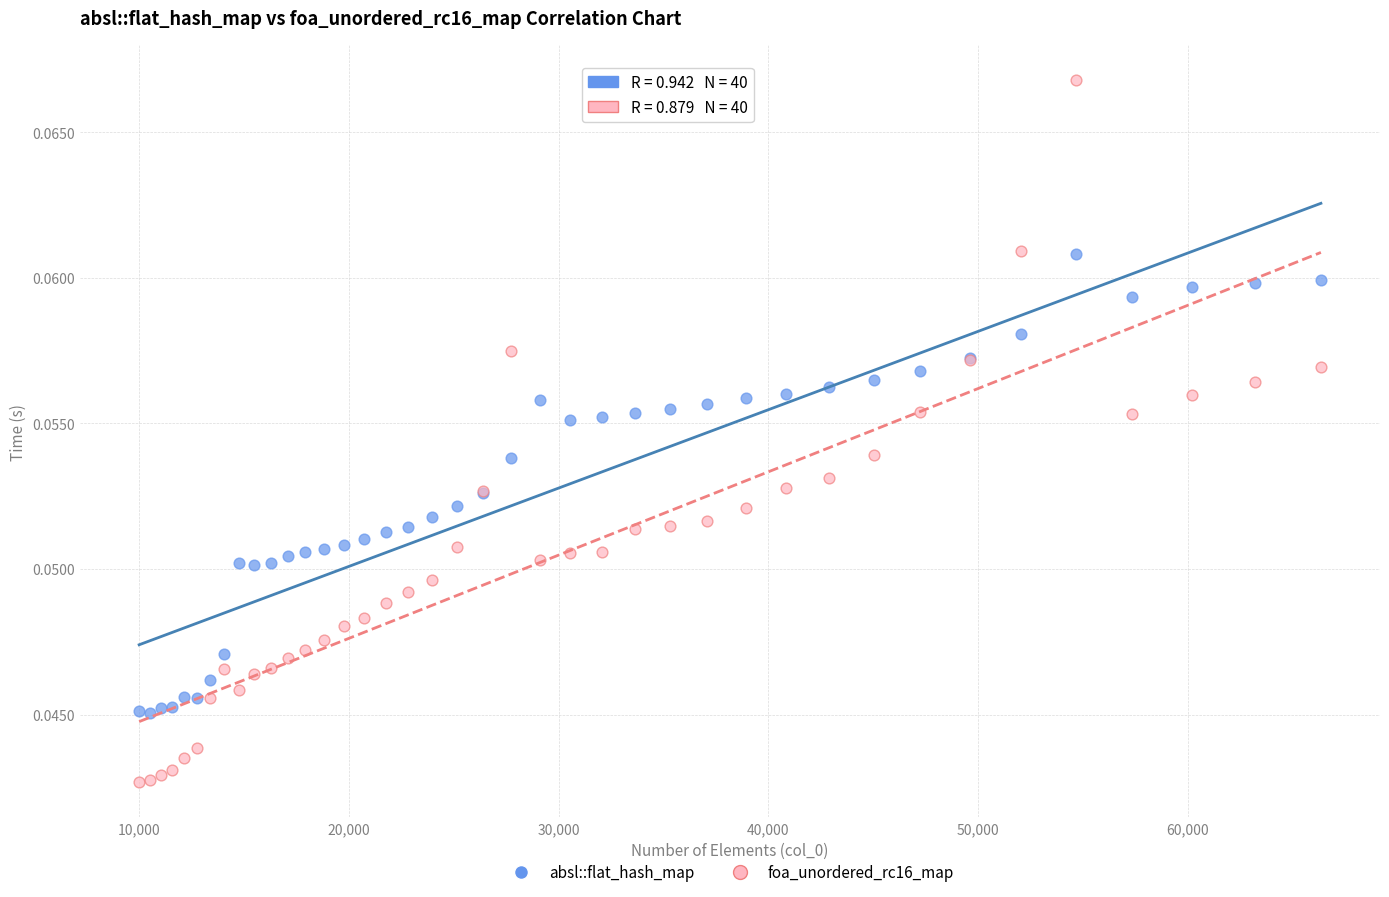

Which series has the widest spread of Y values?

foa_unordered_rc16_map